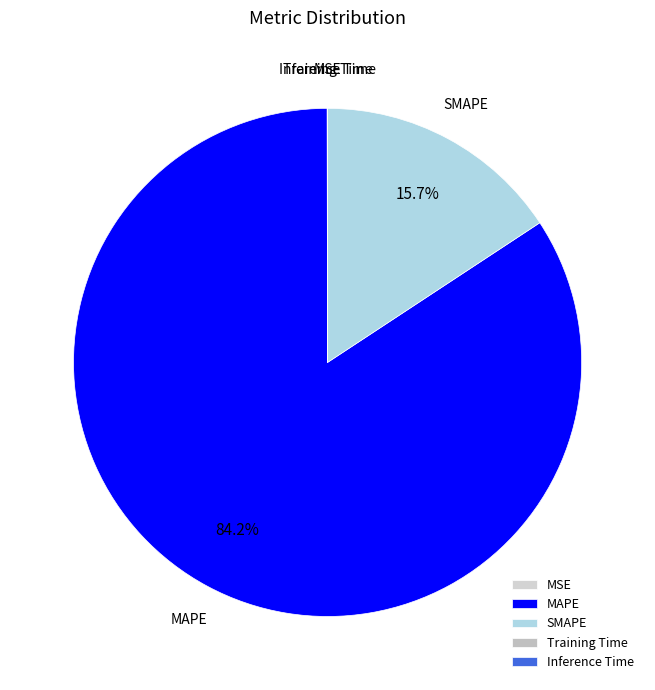

To the nearest percent, what is the difference between the largest and smallest slice percentages?

84%